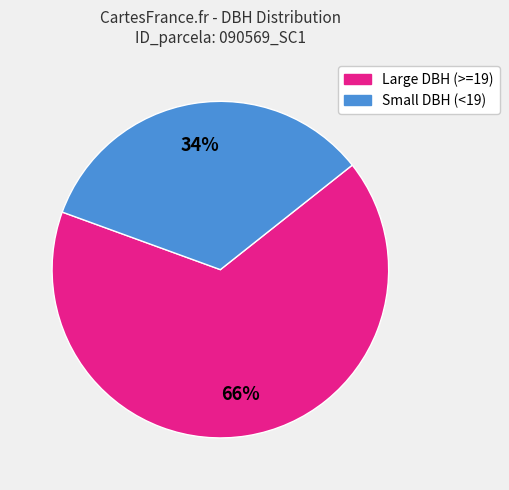

To the nearest percent, what is the average slice percentage?

50%